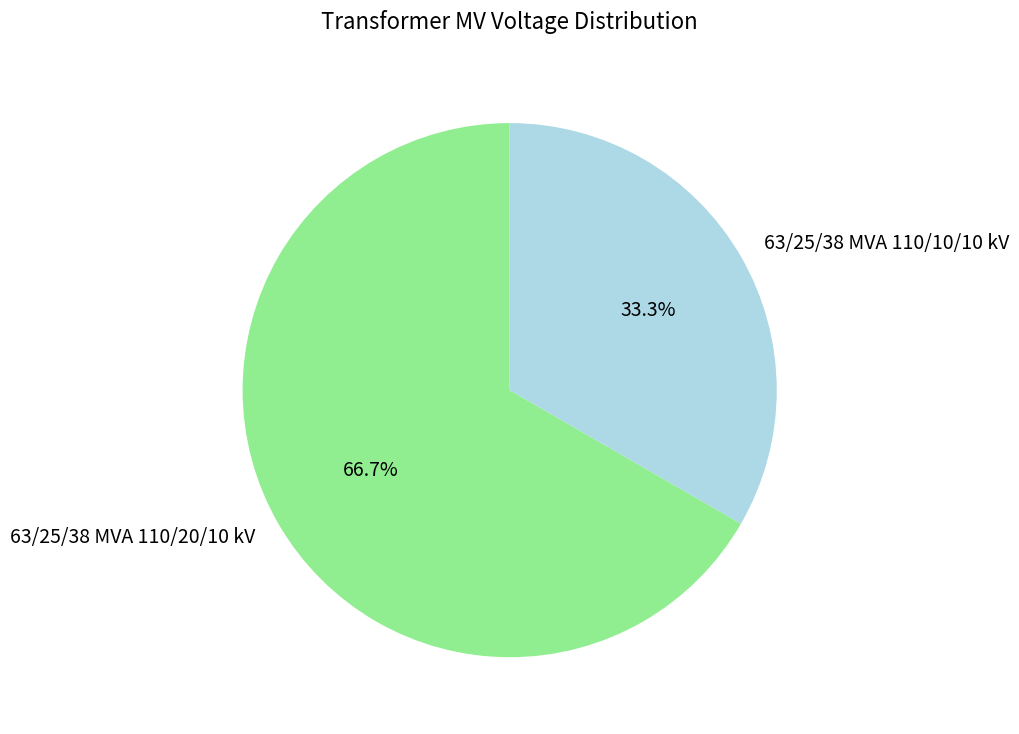

Rank the categories by value from highest to lowest.

63/25/38 MVA 110/20/10 kV, 63/25/38 MVA 110/10/10 kV